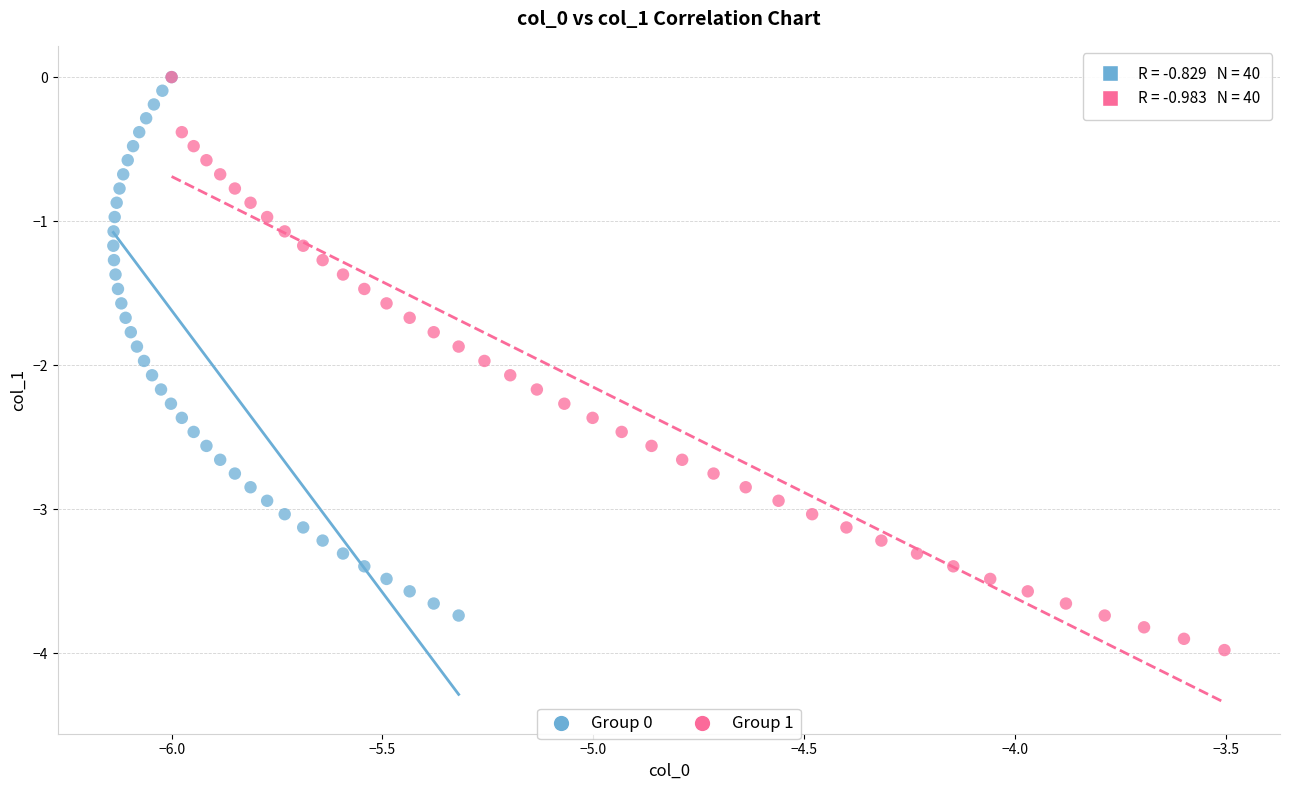

Which series contains the lowest Y value?

Group 1